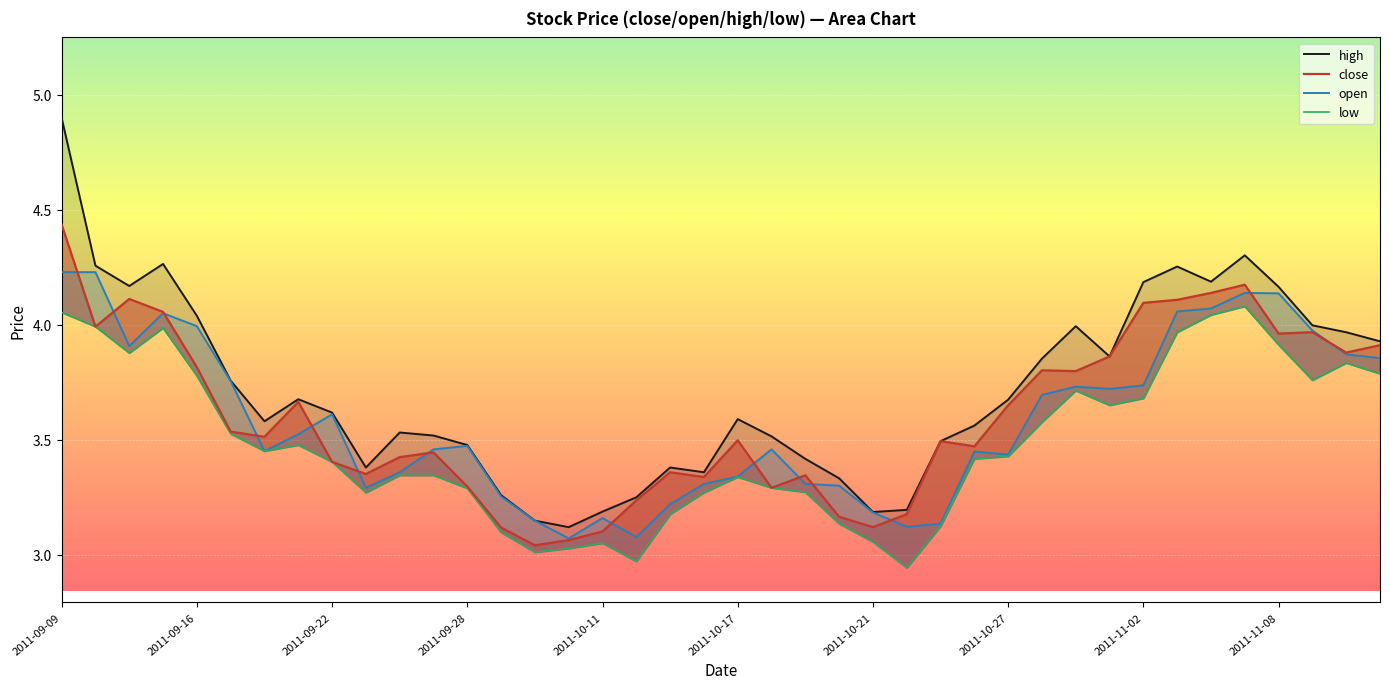

Reading right to left, transcribe all the data shown in this chart.

close: 2011-11-11=3.9	2011-11-10=3.9	2011-11-09=4.0	2011-11-08=4.0	2011-11-07=4.2	2011-11-04=4.1	2011-11-03=4.1	2011-11-02=4.1	2011-11-01=3.9	2011-10-31=3.8	2011-10-28=3.8	2011-10-27=3.6	2011-10-26=3.5	2011-10-25=3.5	2011-10-24=3.2	2011-10-21=3.1	2011-10-20=3.2	2011-10-19=3.3	2011-10-18=3.3	2011-10-17=3.5	2011-10-14=3.3	2011-10-13=3.4	2011-10-12=3.2	2011-10-11=3.1	2011-10-10=3.1	2011-09-30=3.0	2011-09-29=3.1	2011-09-28=3.3	2011-09-27=3.4	2011-09-26=3.4	2011-09-23=3.4	2011-09-22=3.4	2011-09-21=3.7	2011-09-20=3.5	2011-09-19=3.5	2011-09-16=3.8	2011-09-15=4.1	2011-09-14=4.1	2011-09-13=4.0	2011-09-09=4.4
open: 2011-11-11=3.9	2011-11-10=3.9	2011-11-09=4.0	2011-11-08=4.1	2011-11-07=4.1	2011-11-04=4.1	2011-11-03=4.1	2011-11-02=3.7	2011-11-01=3.7	2011-10-31=3.7	2011-10-28=3.7	2011-10-27=3.4	2011-10-26=3.4	2011-10-25=3.1	2011-10-24=3.1	2011-10-21=3.2	2011-10-20=3.3	2011-10-19=3.3	2011-10-18=3.5	2011-10-17=3.3	2011-10-14=3.3	2011-10-13=3.2	2011-10-12=3.1	2011-10-11=3.2	2011-10-10=3.1	2011-09-30=3.1	2011-09-29=3.3	2011-09-28=3.5	2011-09-27=3.5	2011-09-26=3.4	2011-09-23=3.3	2011-09-22=3.6	2011-09-21=3.5	2011-09-20=3.5	2011-09-19=3.8	2011-09-16=4.0	2011-09-15=4.0	2011-09-14=3.9	2011-09-13=4.2	2011-09-09=4.2
high: 2011-11-11=3.9	2011-11-10=4.0	2011-11-09=4.0	2011-11-08=4.2	2011-11-07=4.3	2011-11-04=4.2	2011-11-03=4.3	2011-11-02=4.2	2011-11-01=3.9	2011-10-31=4.0	2011-10-28=3.9	2011-10-27=3.7	2011-10-26=3.6	2011-10-25=3.5	2011-10-24=3.2	2011-10-21=3.2	2011-10-20=3.3	2011-10-19=3.4	2011-10-18=3.5	2011-10-17=3.6	2011-10-14=3.4	2011-10-13=3.4	2011-10-12=3.2	2011-10-11=3.2	2011-10-10=3.1	2011-09-30=3.1	2011-09-29=3.3	2011-09-28=3.5	2011-09-27=3.5	2011-09-26=3.5	2011-09-23=3.4	2011-09-22=3.6	2011-09-21=3.7	2011-09-20=3.6	2011-09-19=3.8	2011-09-16=4.0	2011-09-15=4.3	2011-09-14=4.2	2011-09-13=4.3	2011-09-09=4.9
low: 2011-11-11=3.8	2011-11-10=3.8	2011-11-09=3.8	2011-11-08=3.9	2011-11-07=4.1	2011-11-04=4.0	2011-11-03=4.0	2011-11-02=3.7	2011-11-01=3.6	2011-10-31=3.7	2011-10-28=3.6	2011-10-27=3.4	2011-10-26=3.4	2011-10-25=3.1	2011-10-24=2.9	2011-10-21=3.1	2011-10-20=3.1	2011-10-19=3.3	2011-10-18=3.3	2011-10-17=3.3	2011-10-14=3.3	2011-10-13=3.2	2011-10-12=3.0	2011-10-11=3.1	2011-10-10=3.0	2011-09-30=3.0	2011-09-29=3.1	2011-09-28=3.3	2011-09-27=3.3	2011-09-26=3.3	2011-09-23=3.3	2011-09-22=3.4	2011-09-21=3.5	2011-09-20=3.5	2011-09-19=3.5	2011-09-16=3.8	2011-09-15=4.0	2011-09-14=3.9	2011-09-13=4.0	2011-09-09=4.1